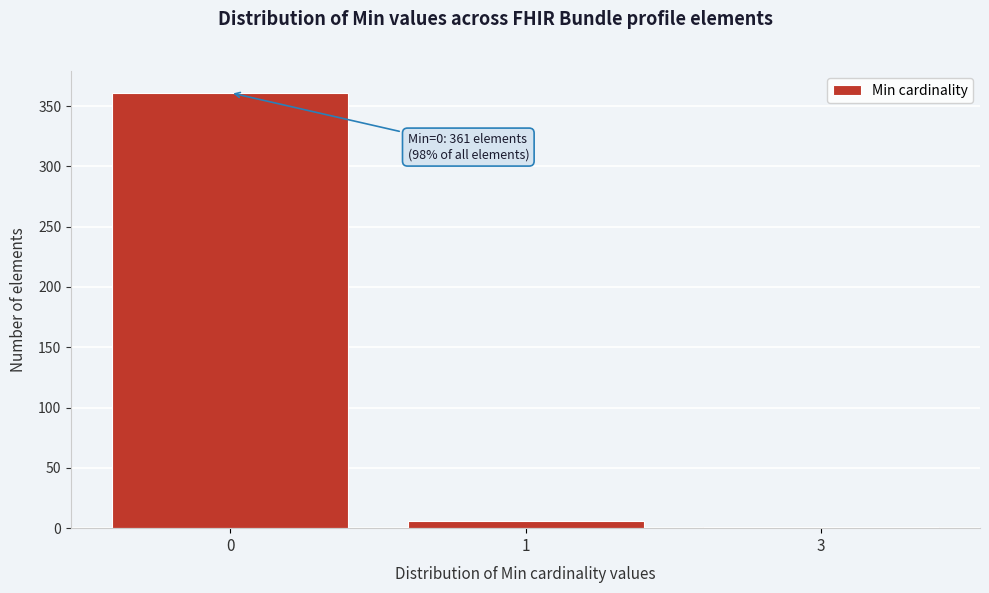

Reading left to right, what are all the values shown in this chart?

0=361	1=6	3=1